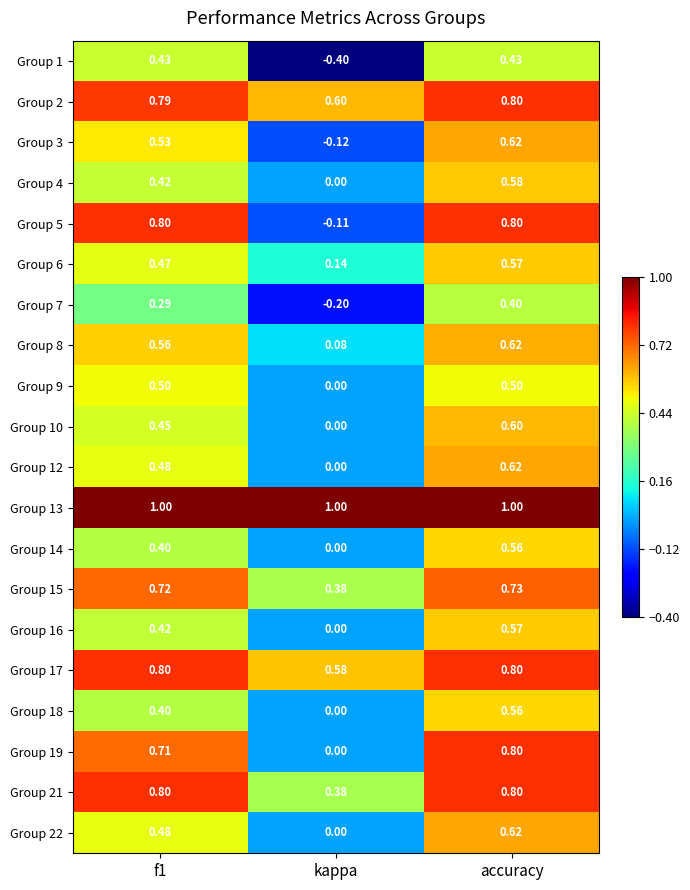

Which category has the lowest value across all series?

kappa